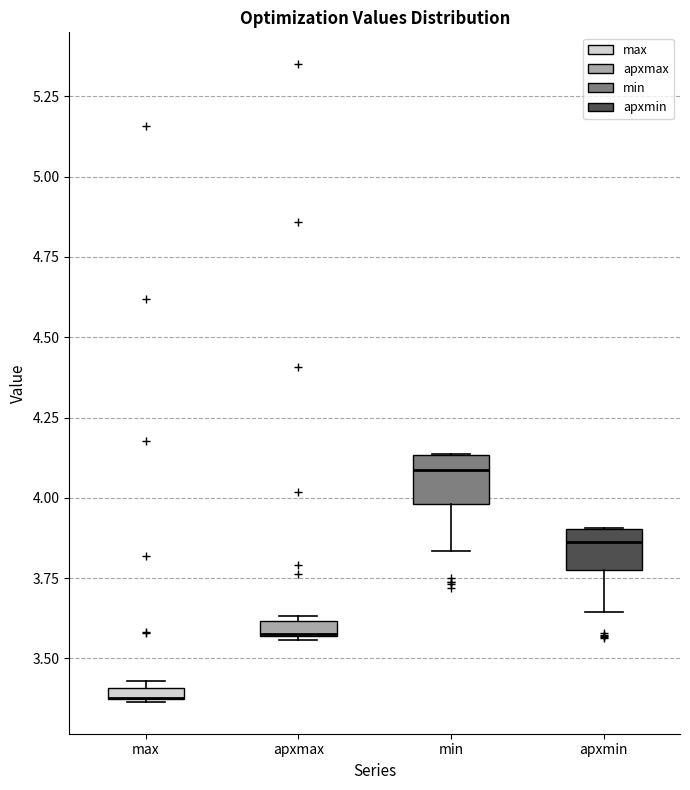

Where is the lower edge of the box for min on the y-axis? The values are not printed on the chart, so give them approximately, as read against the axis.

4.00